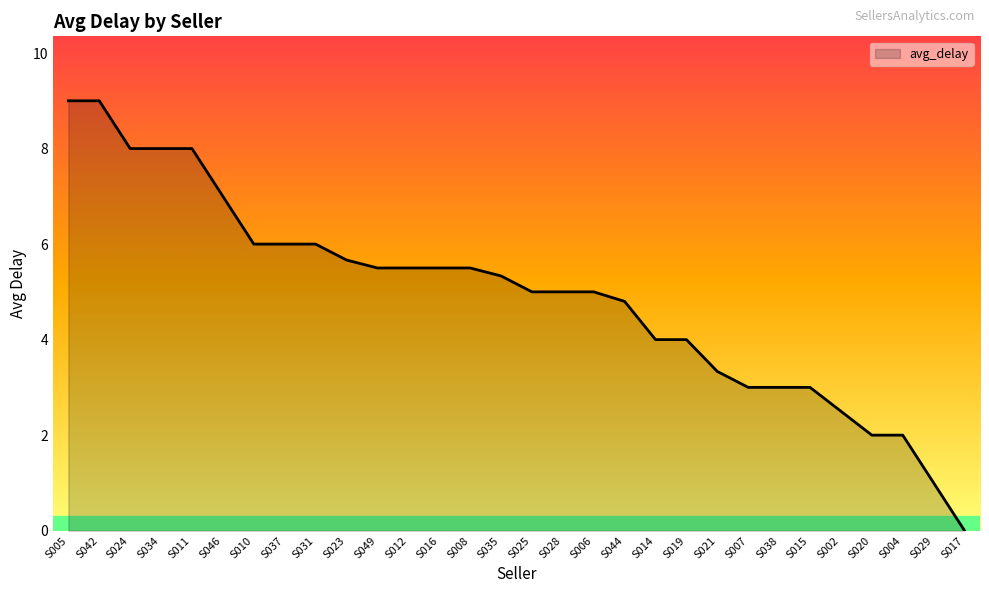

What is the maximum value shown in the chart?

9.0